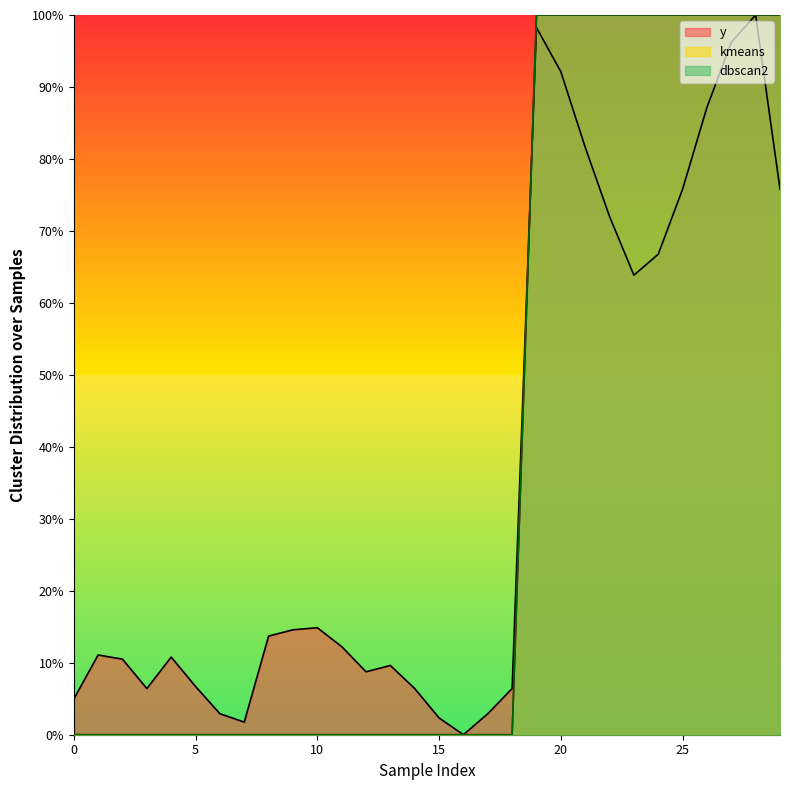

Does the chart display data point markers on the line(s)?

No